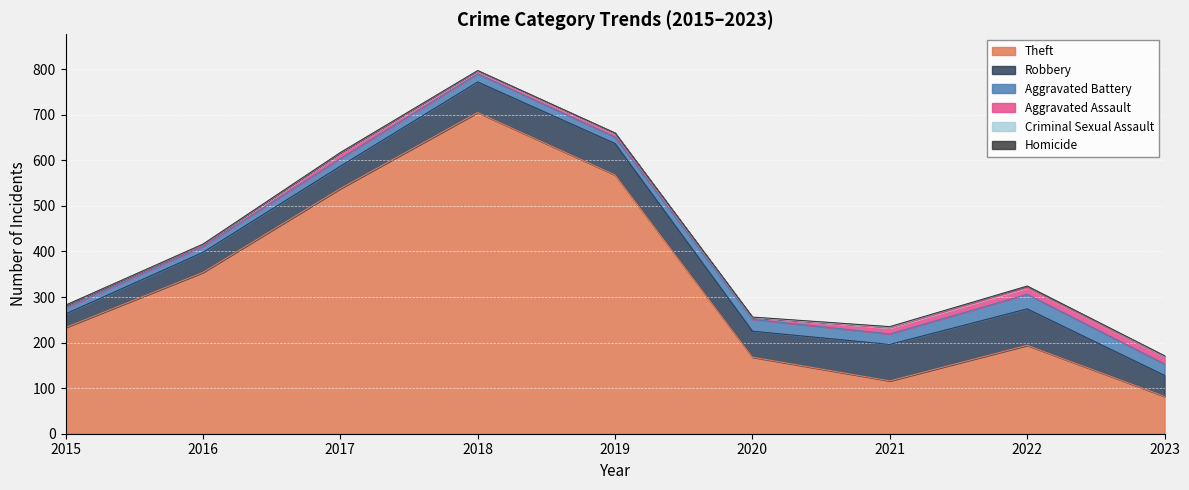

The Aggravated Battery series shows 8 at 2018. True or false?

False